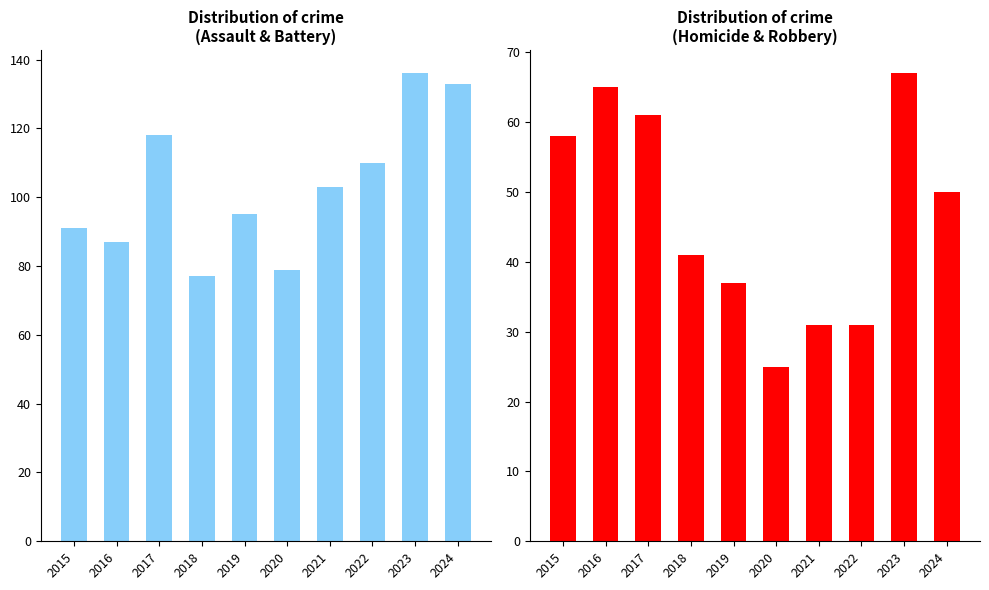

True or false: Violent (Homicide+Robbery) has a value of 25 at 2020.

True